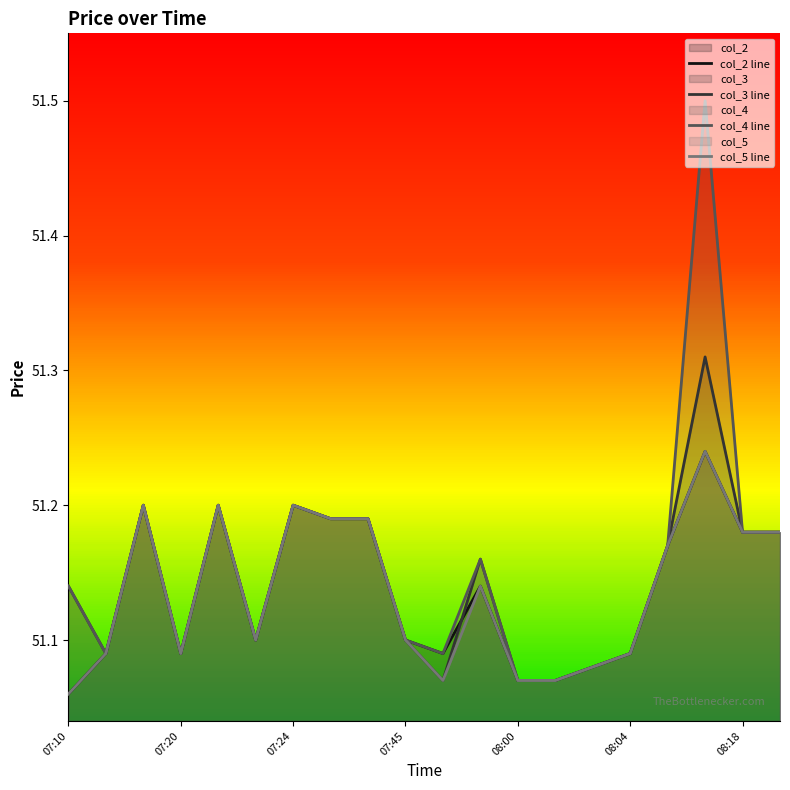

Count the number of data series in this chart.

4